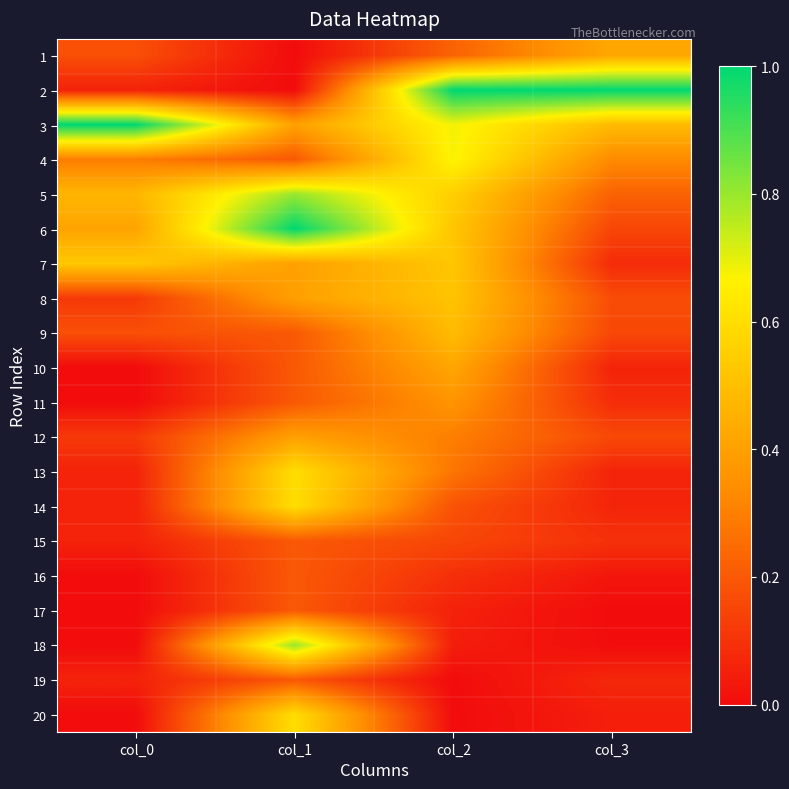

Reading left to right, what are all the values shown in this chart?

1: col_0=0.2	col_1=0.0	col_2=0.2	col_3=0.4
2: col_0=0.1	col_1=0.0	col_2=1.0	col_3=1.0
3: col_0=1.0	col_1=0.4	col_2=0.7	col_3=0.5
4: col_0=0.3	col_1=0.2	col_2=0.7	col_3=0.3
5: col_0=0.5	col_1=0.8	col_2=0.6	col_3=0.2
6: col_0=0.4	col_1=1.0	col_2=0.5	col_3=0.2
7: col_0=0.5	col_1=0.4	col_2=0.5	col_3=0.1
8: col_0=0.1	col_1=0.4	col_2=0.5	col_3=0.2
9: col_0=0.2	col_1=0.2	col_2=0.5	col_3=0.2
10: col_0=0.0	col_1=0.2	col_2=0.4	col_3=0.1
11: col_0=0.0	col_1=0.2	col_2=0.4	col_3=0.1
12: col_0=0.1	col_1=0.4	col_2=0.3	col_3=0.2
13: col_0=0.1	col_1=0.6	col_2=0.3	col_3=0.1
14: col_0=0.1	col_1=0.6	col_2=0.2	col_3=0.1
15: col_0=0.1	col_1=0.2	col_2=0.2	col_3=0.1
16: col_0=0.0	col_1=0.2	col_2=0.1	col_3=0.0
17: col_0=0.0	col_1=0.2	col_2=0.1	col_3=0.0
18: col_0=0.0	col_1=0.8	col_2=0.0	col_3=0.0
19: col_0=0.1	col_1=0.2	col_2=0.0	col_3=0.1
20: col_0=0.0	col_1=0.6	col_2=0.0	col_3=0.0